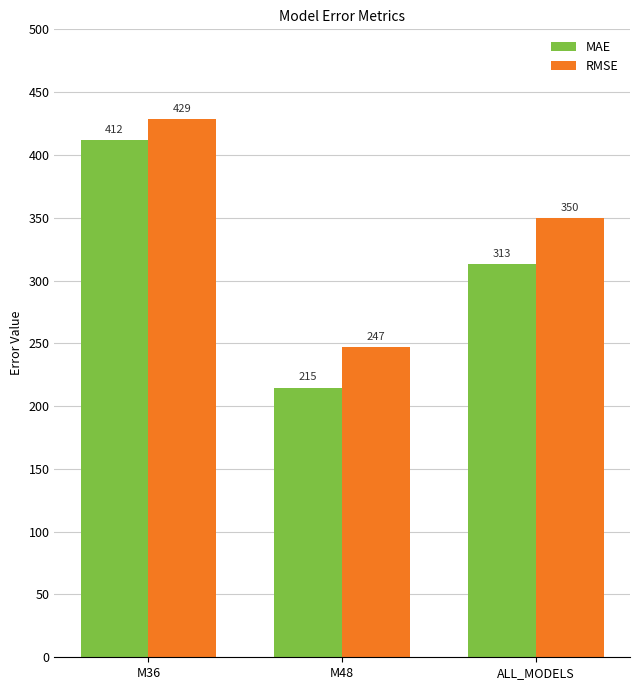

What is the label of the 1st bar from the left?

M36